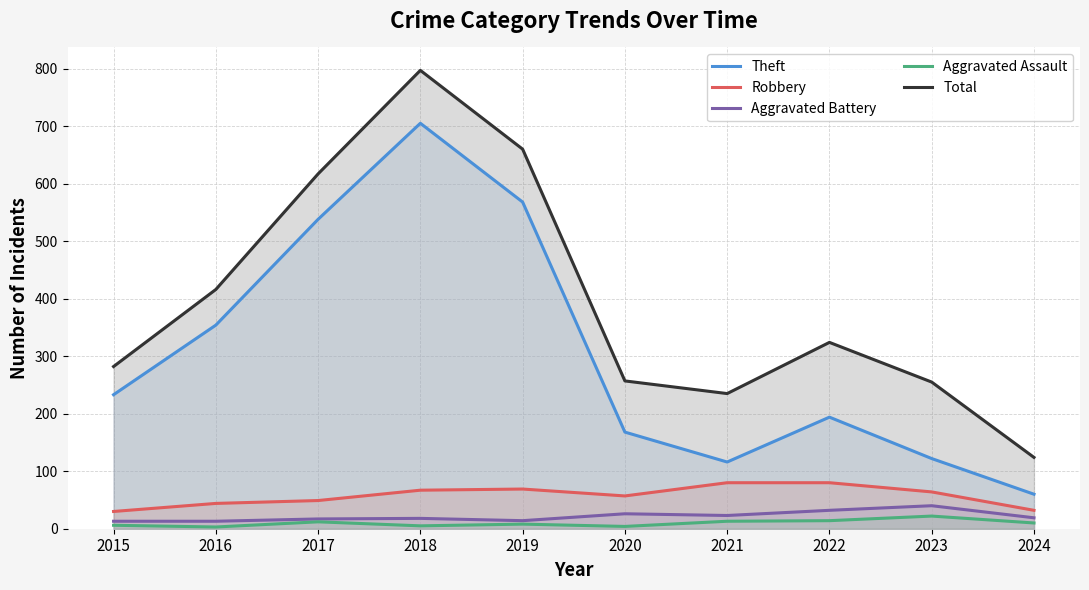

Which series has the largest total across all categories?

Total